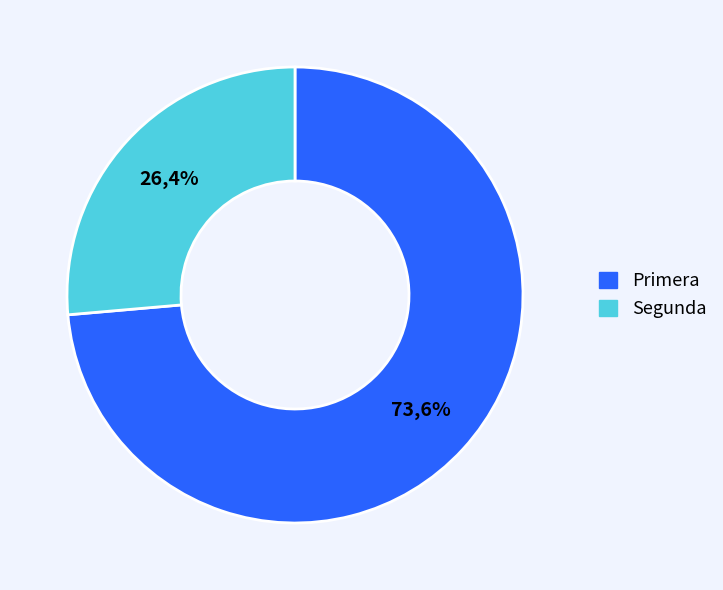

How many segments does this pie chart have?

2